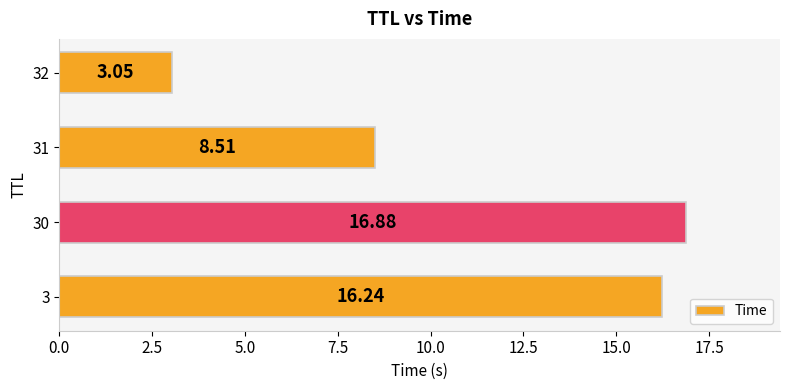

What is the difference between the second highest and minimum values?

13.2